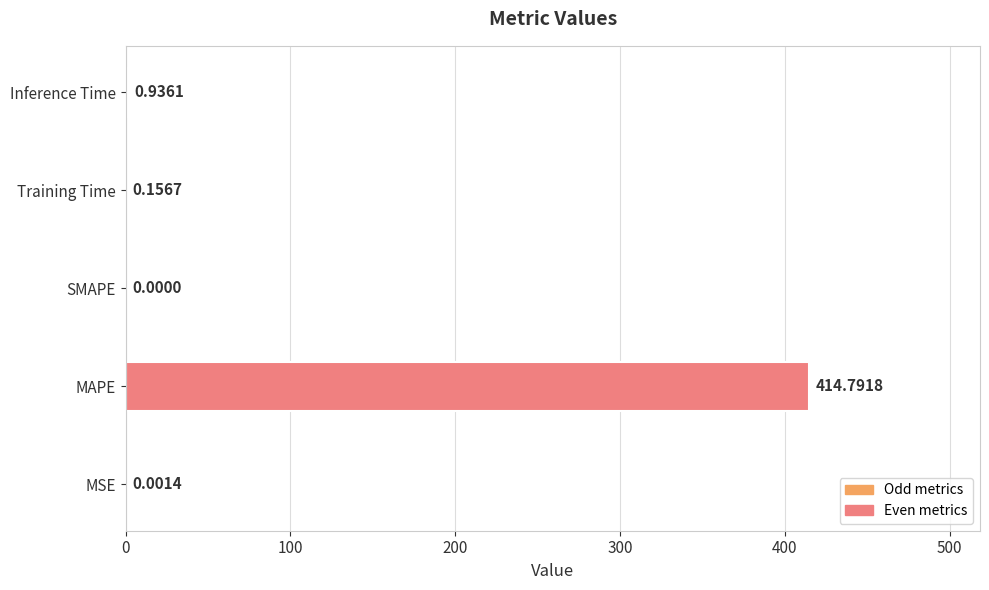

At which label is the value closest to 207?

Inference Time